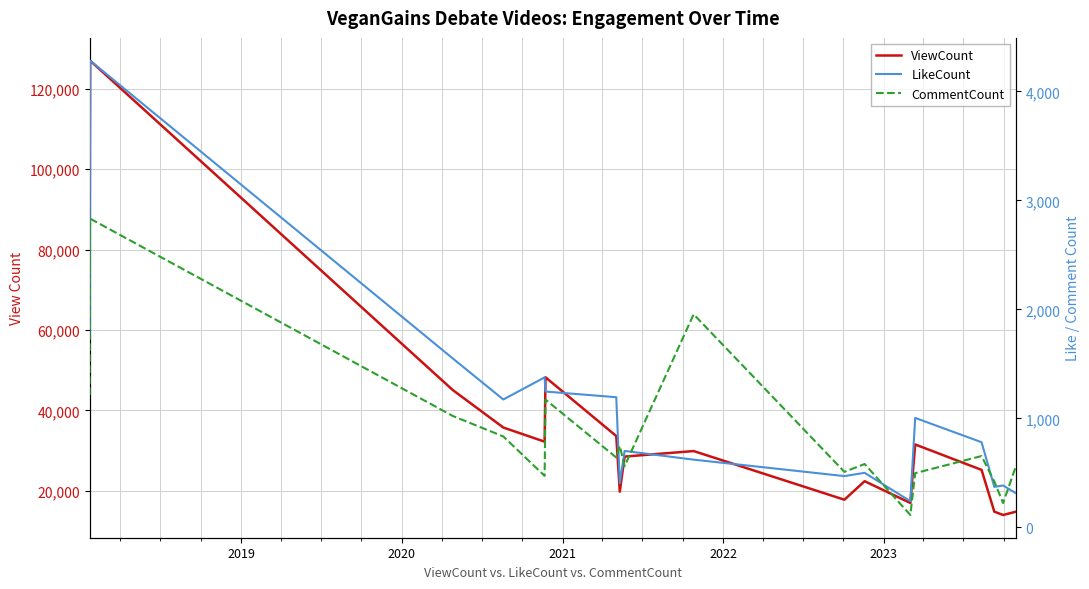

Between 2019 and 2020, which series saw the biggest shift?

ViewCount